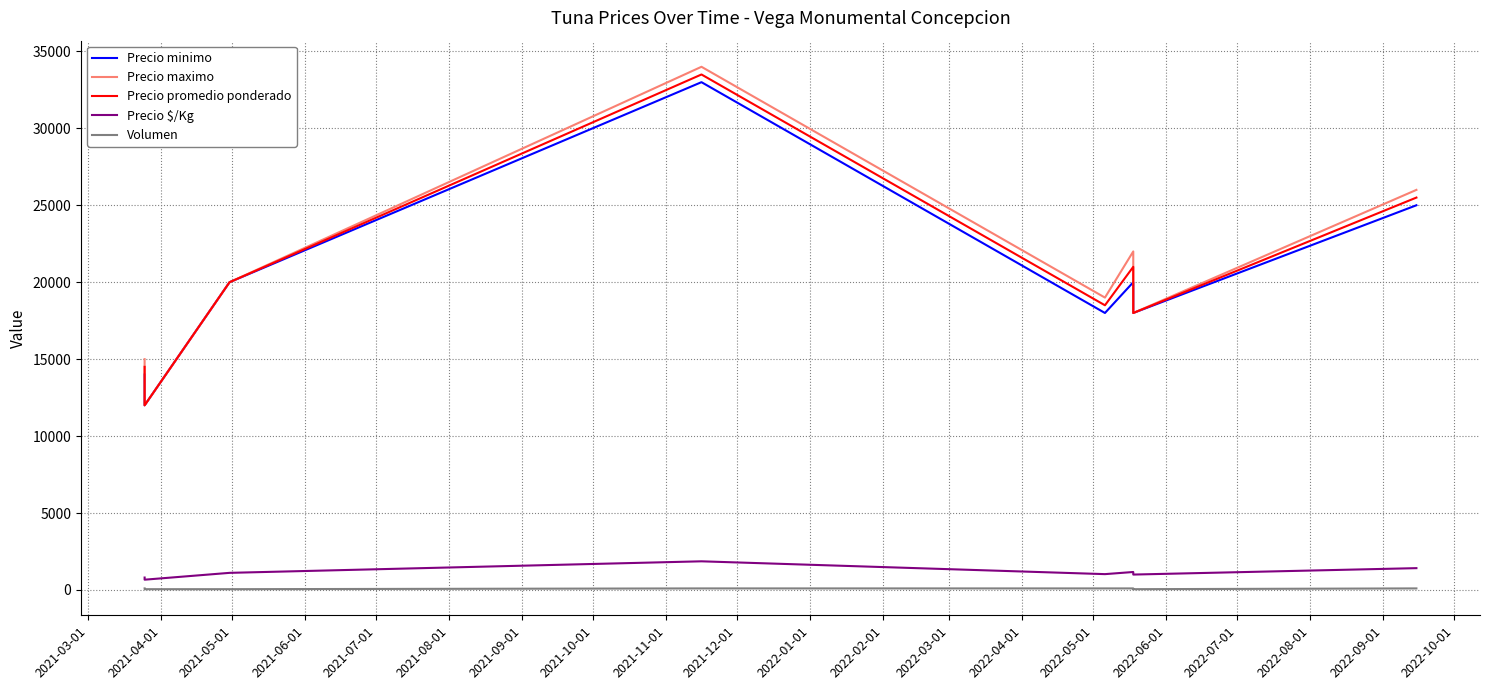

True or false: Precio promedio ponderado and Precio $/Kg cross at least once.

False